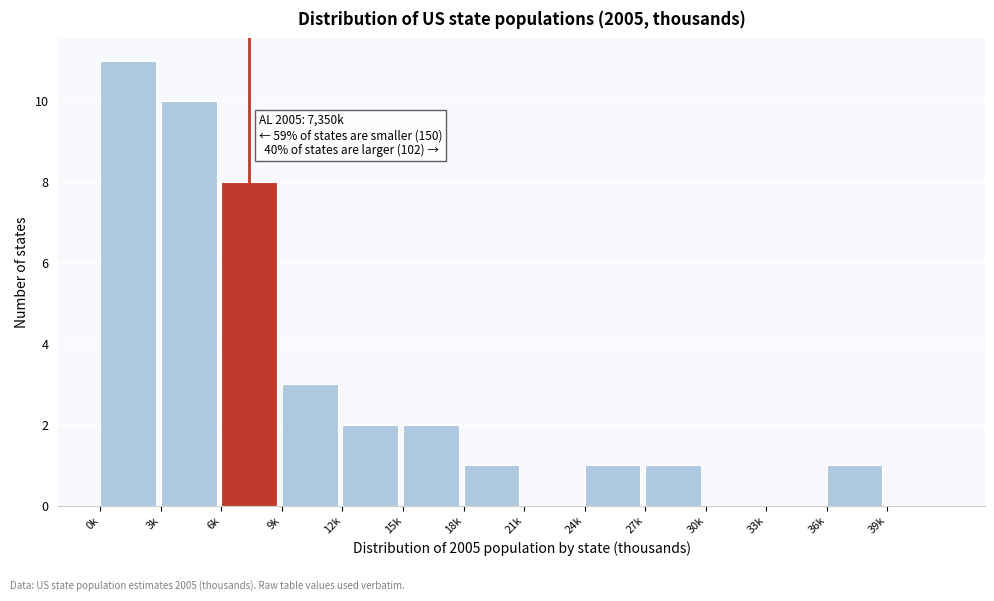

Reading right to left, extract all data points from this chart.

39k=0	36k=1	33k=0	30k=0	27k=1	24k=1	21k=0	18k=1	15k=2	12k=2	9k=3	6k=8	3k=10	0k=11